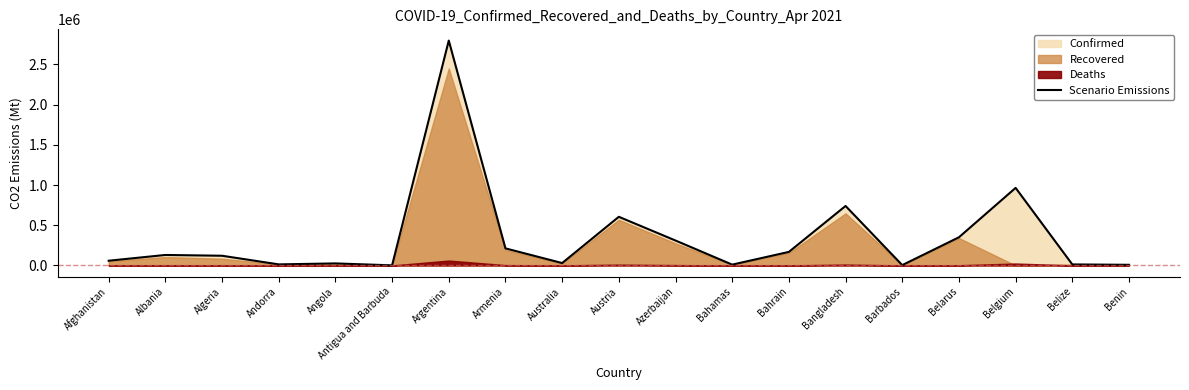

What is the change in value from Andorra to Barbados?

-9201